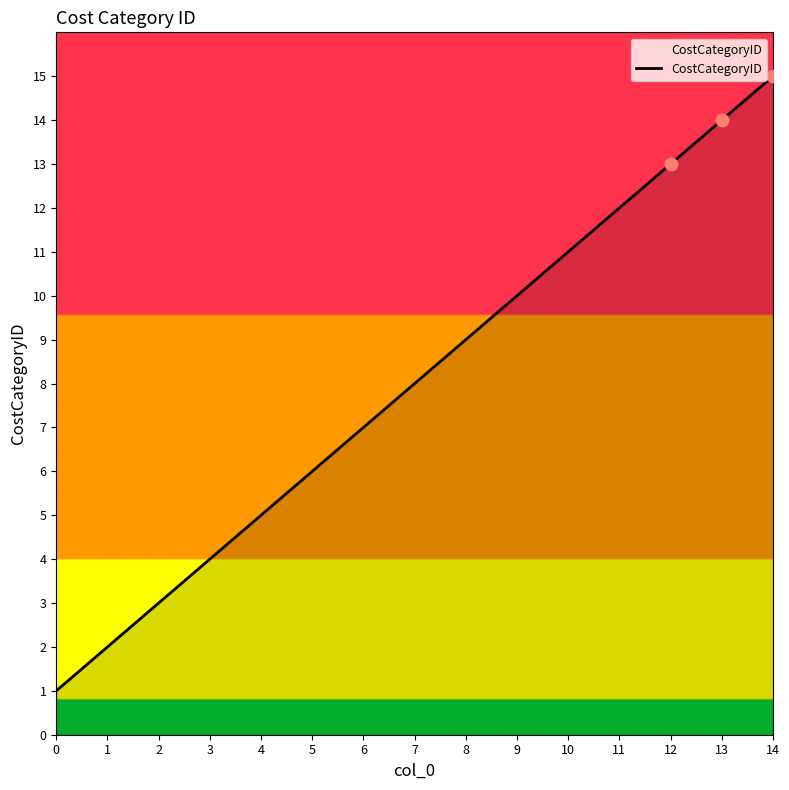

What is the ratio of the value at 1 to the value at 8?

0.2